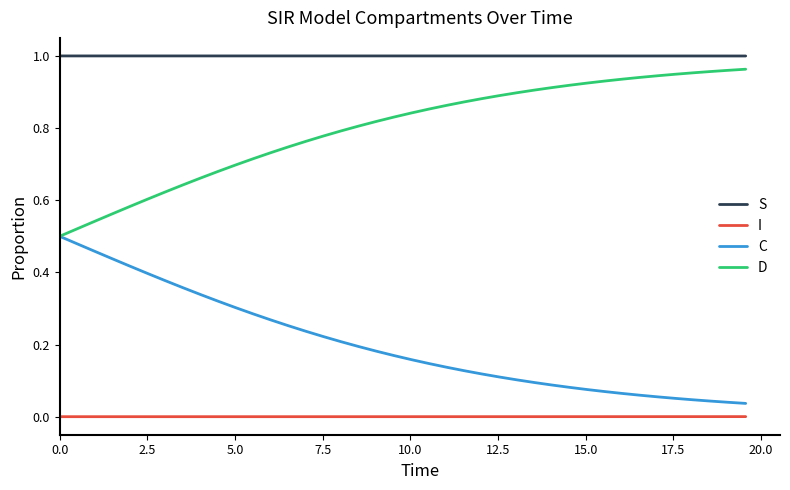

True or false: C and I intersect in this chart.

False